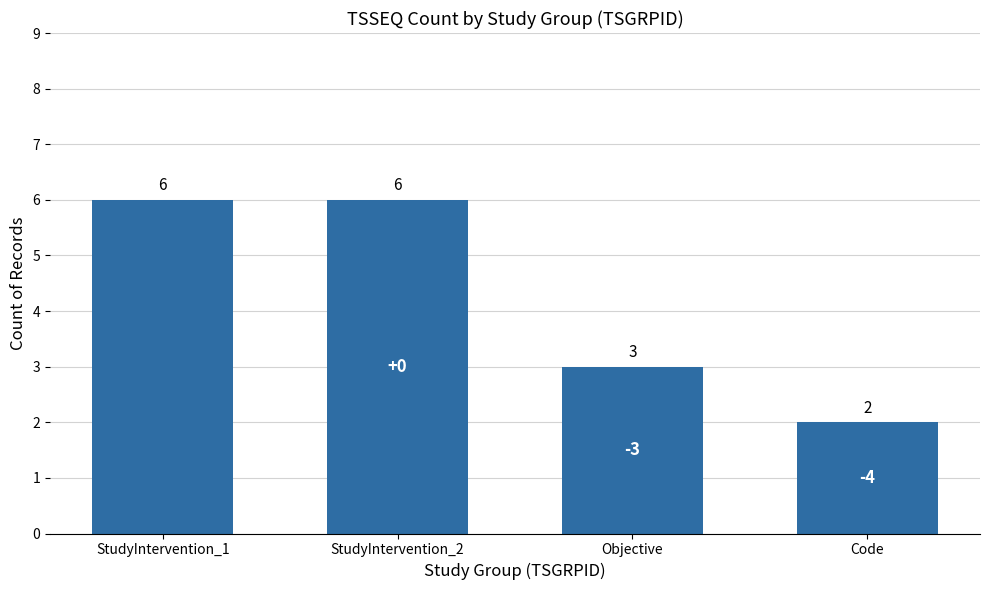

Reading left to right, what are all the values shown in this chart?

StudyIntervention_1=6	StudyIntervention_2=6	Objective=3	Code=2